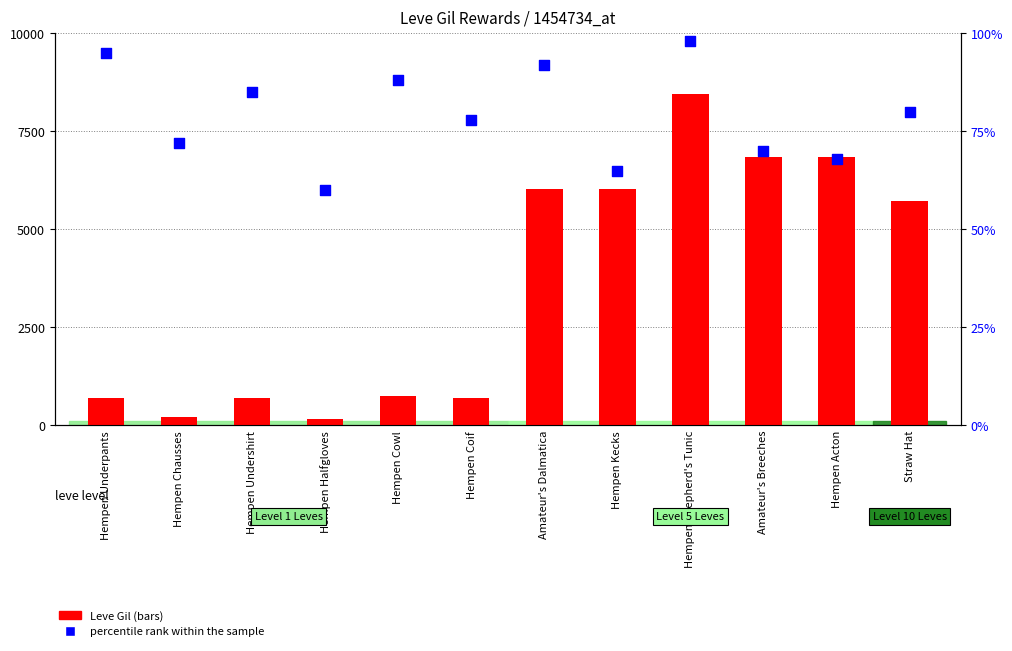

Which series has the largest total across all categories?

Leve Gil